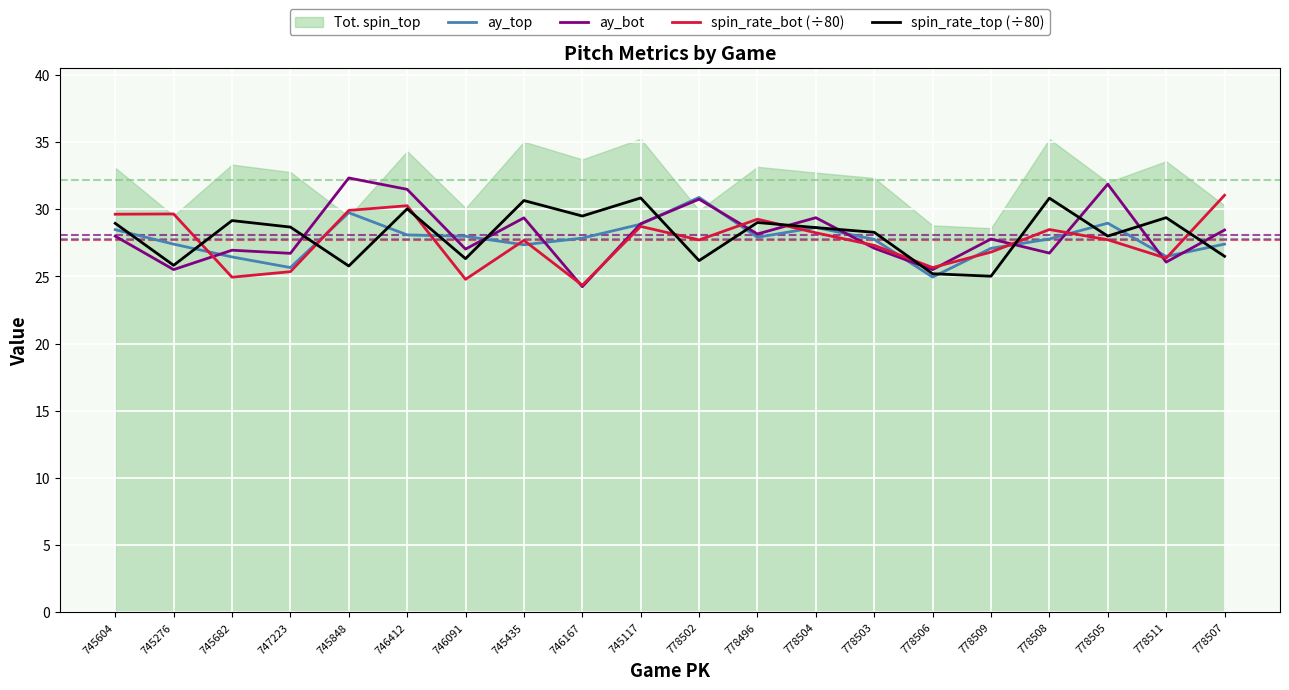

At which label is spin_rate_bot (÷80) closest to 27?

778509